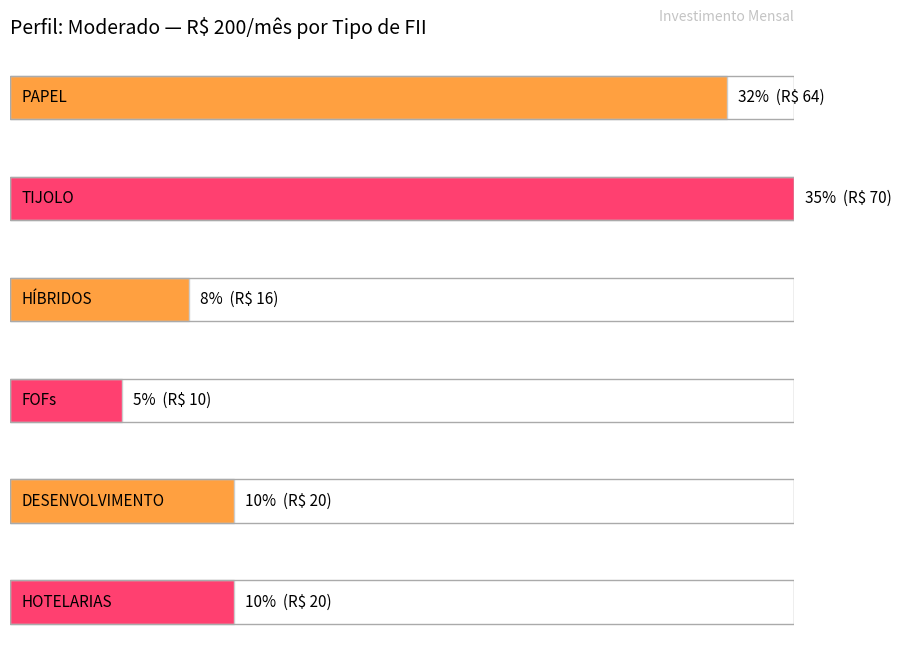

Read the Percentual Sugerido value at HOTELARIAS.

0.1